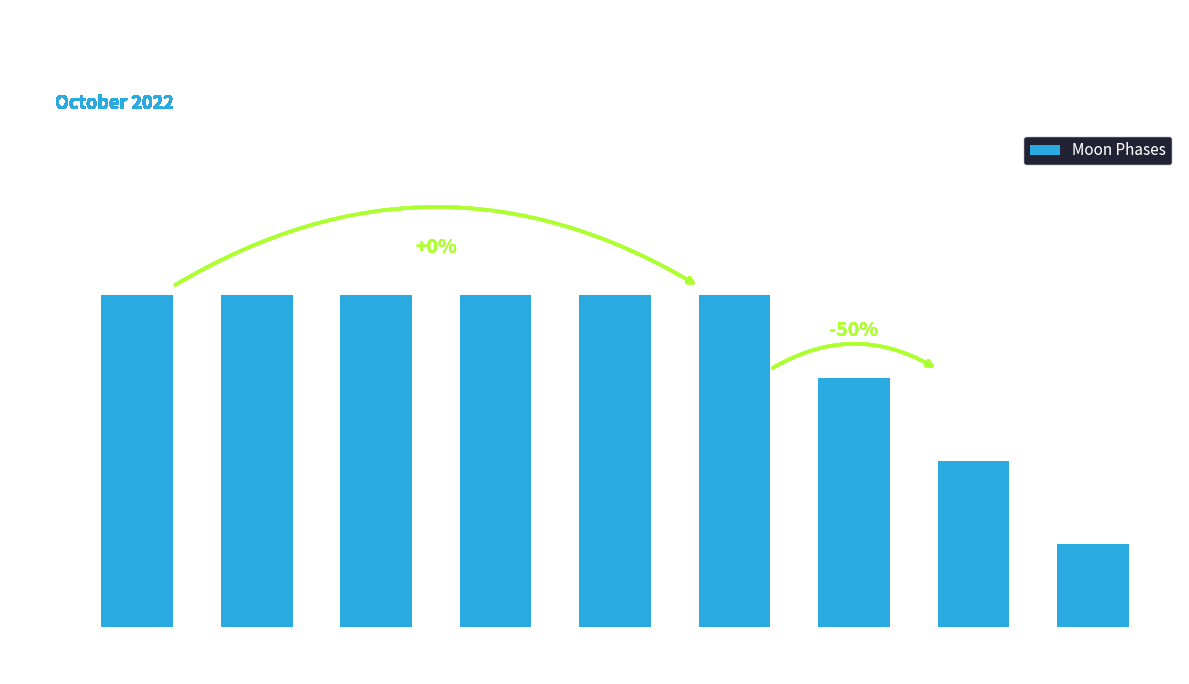

How many bars are there in total?

9